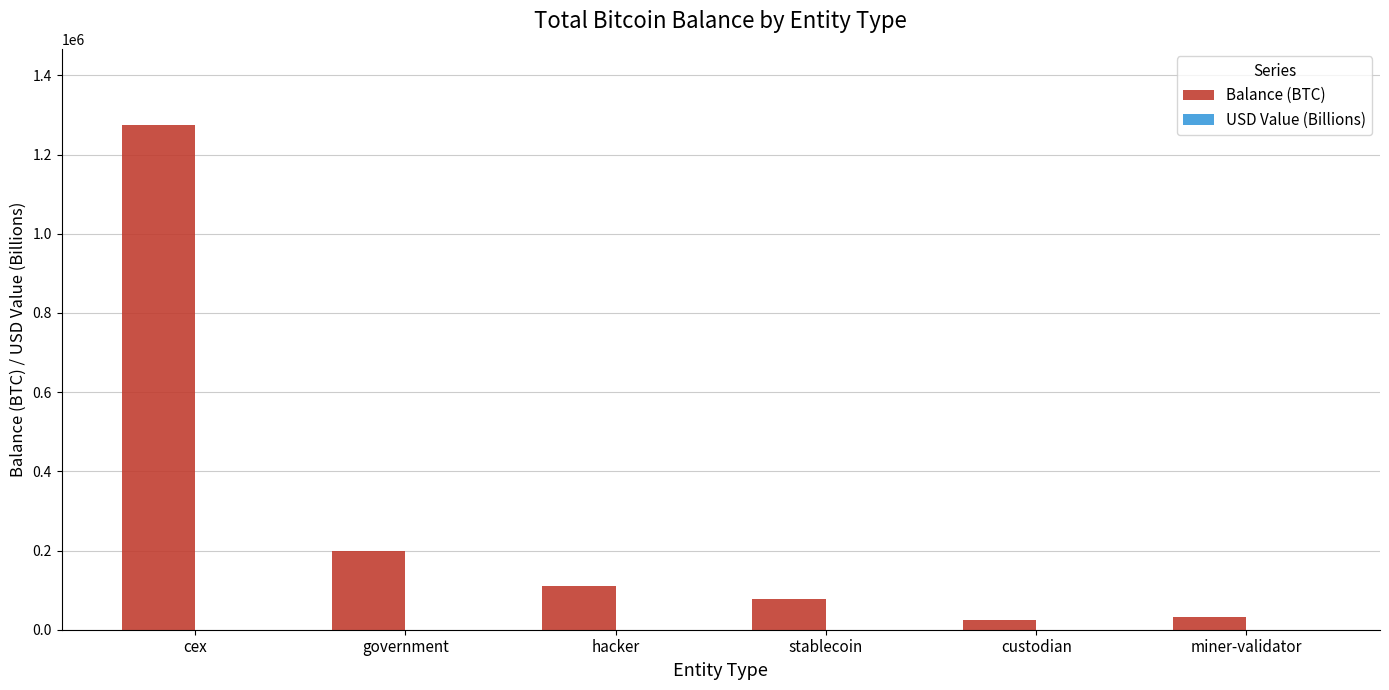

What is the sum of all Balance (BTC) values?

1720835.6